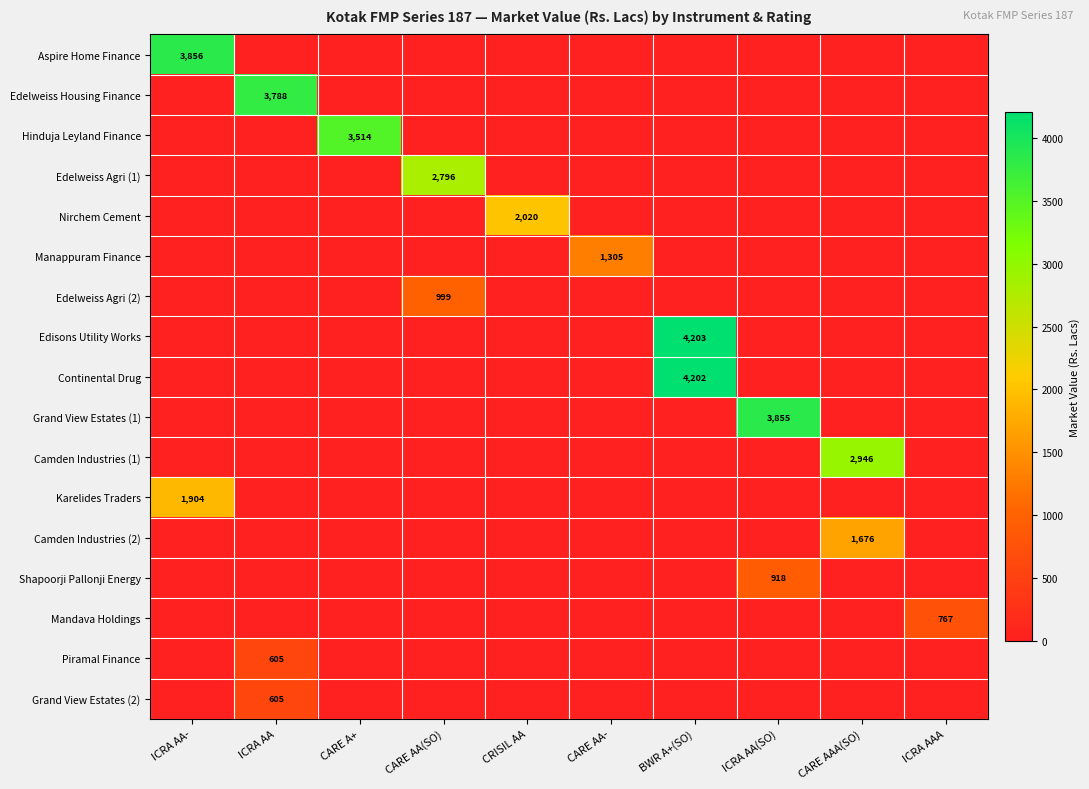

Count the number of categories in the chart.

10